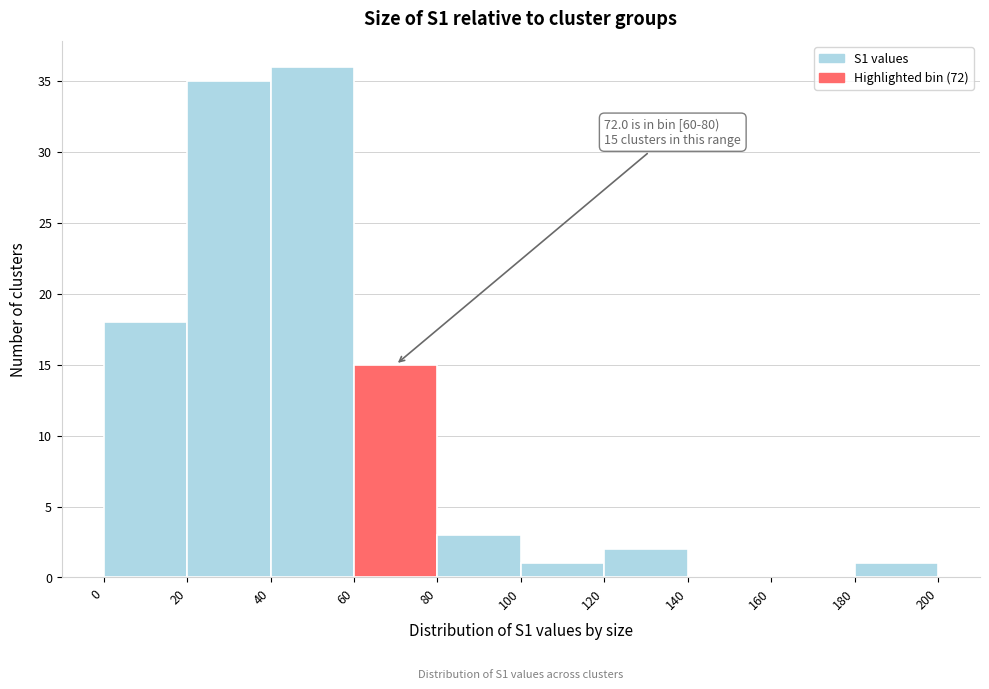

Over which range of the x-axis is the bar tallest?

40 to 60